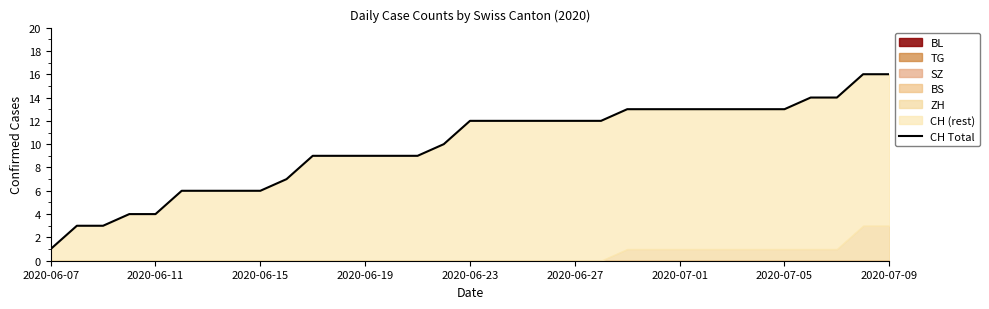

The chart shows a value of 20 at 18. True or false?

False